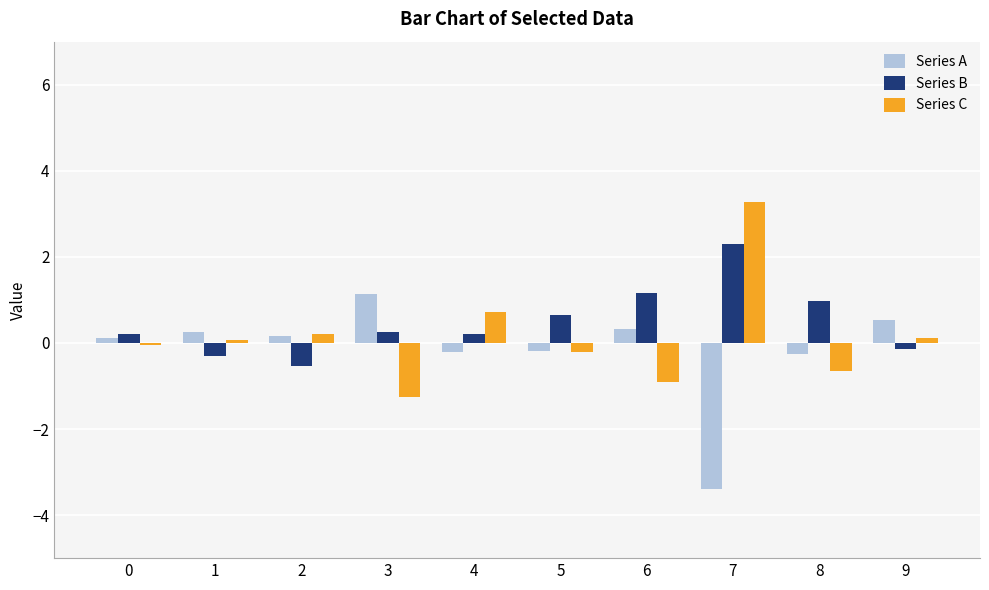

What is the total value across all series at 7?

2.2